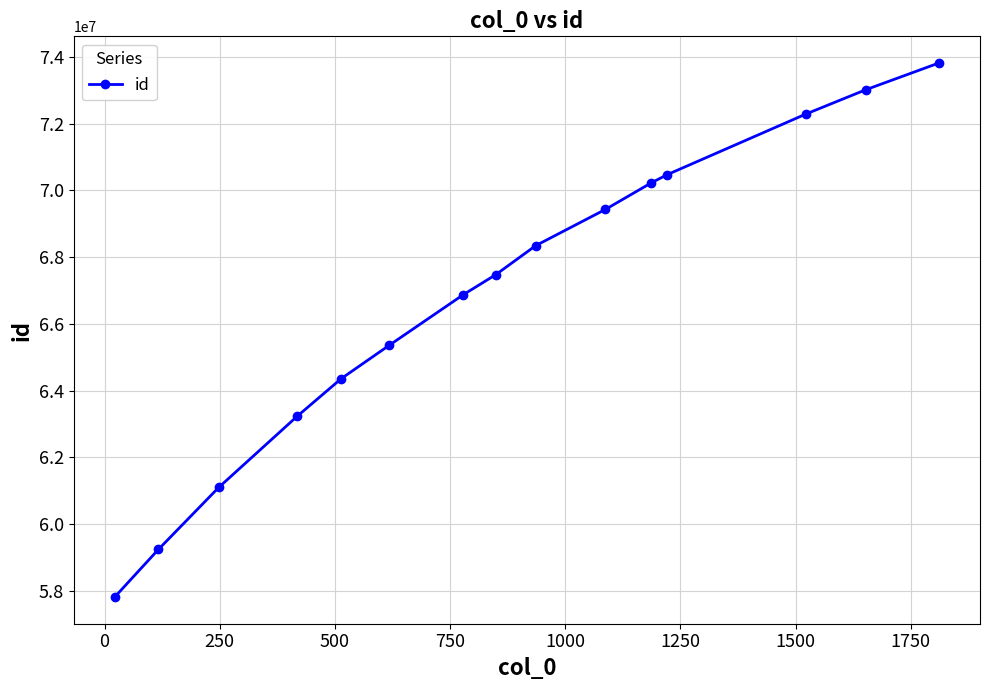

What is the sum of all values?

1003054247